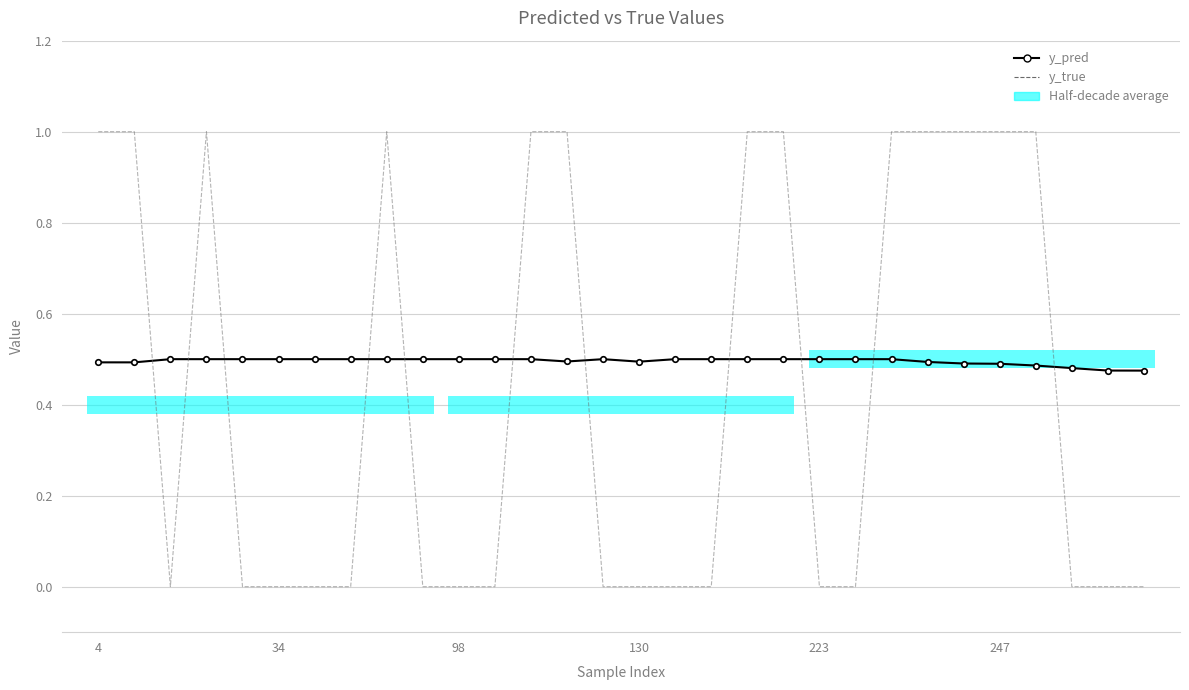

True or false: y_true and y_pred cross at least once.

True